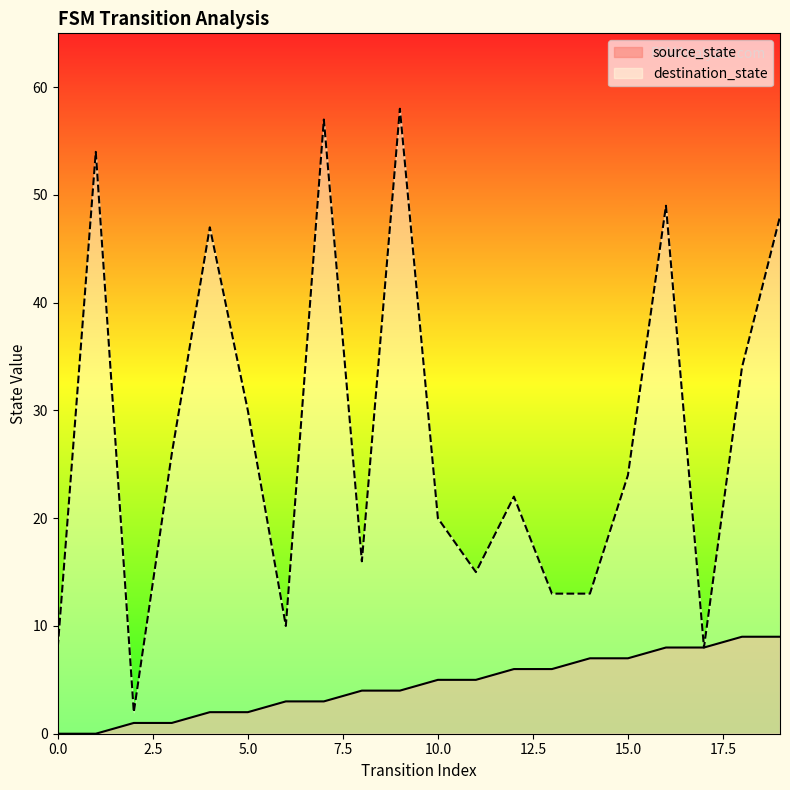

True or false: source_state and destination_state cross at least once.

False